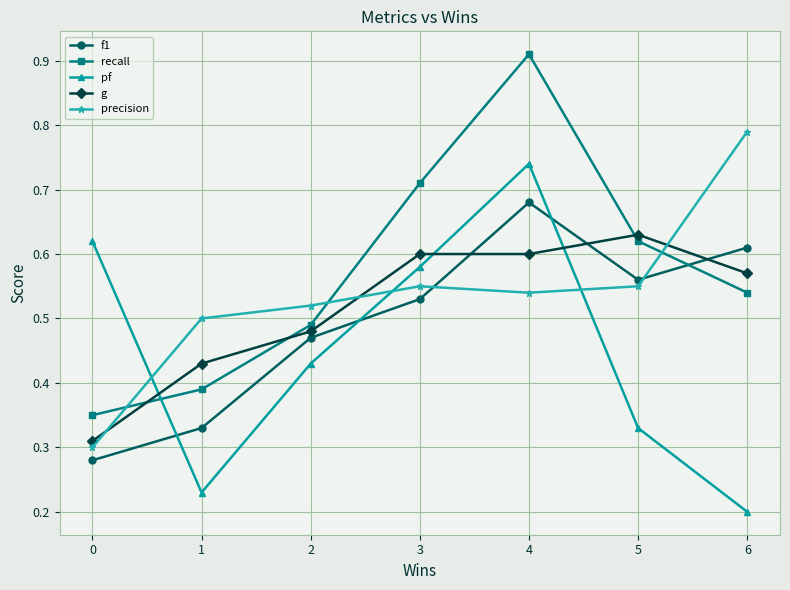

At which category does recall reach its first local peak?

4